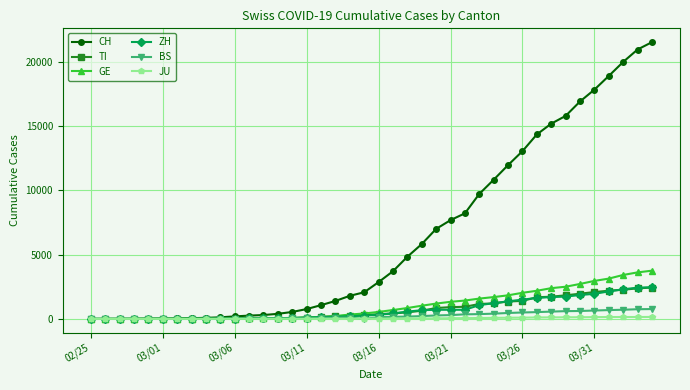

At how many categories does at least one series exceed 7385?

15